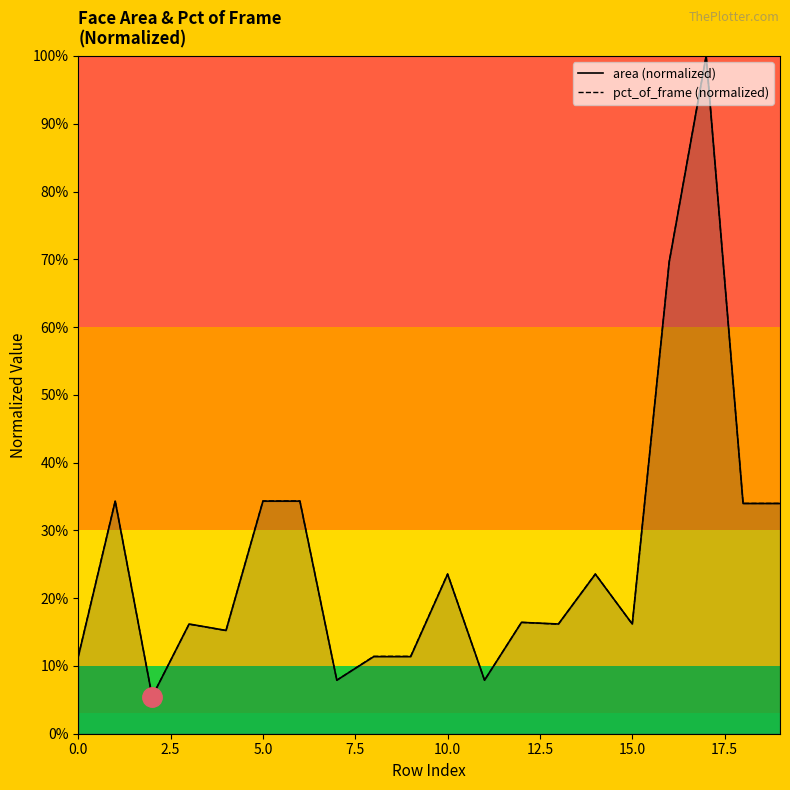

Between 12.5 and 17, which series saw the biggest shift?

area (normalized)